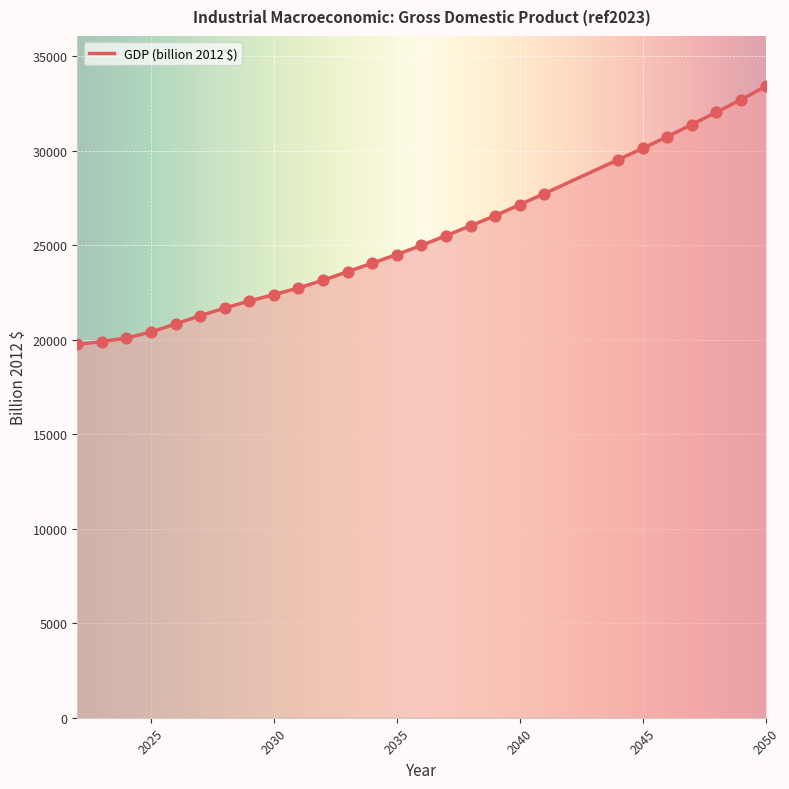

What is the difference between the maximum and minimum values?

13654.7